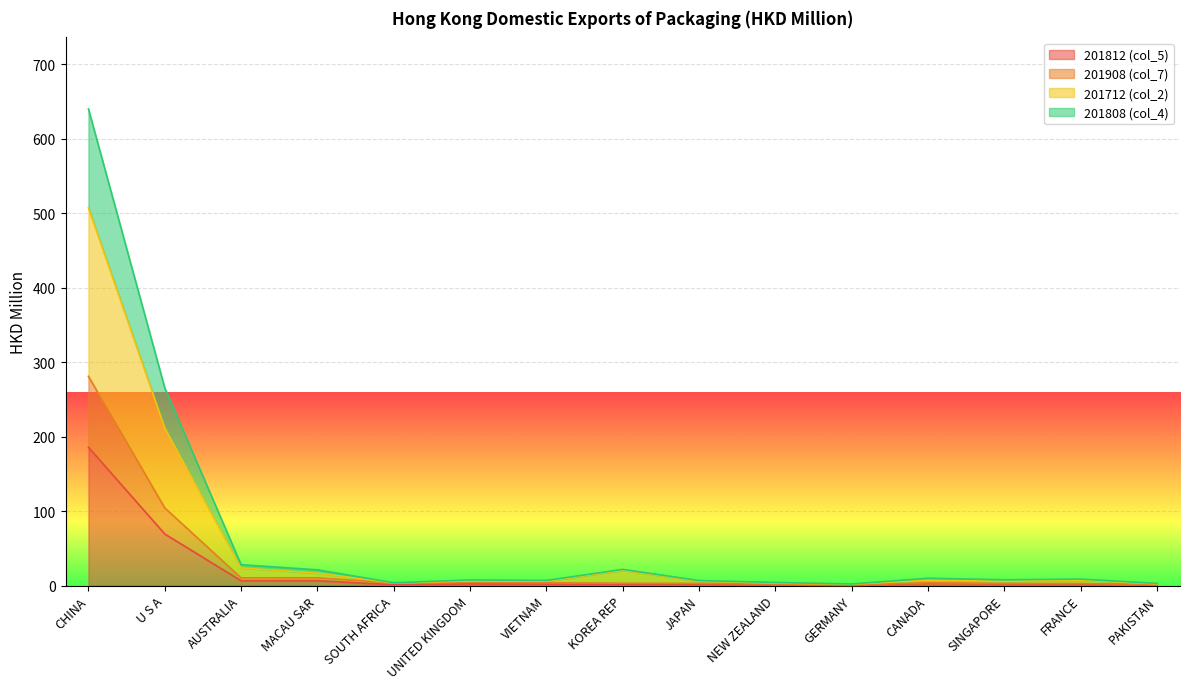

The value of 201812 (col_5) at FRANCE is 2.0. True or false?

True